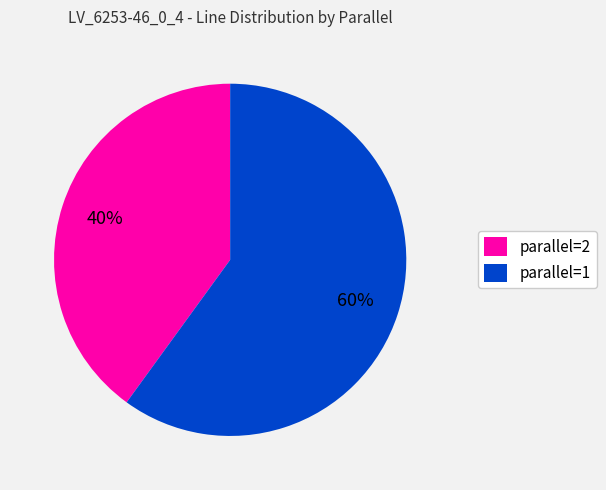

Which slice is the smallest?

parallel=2